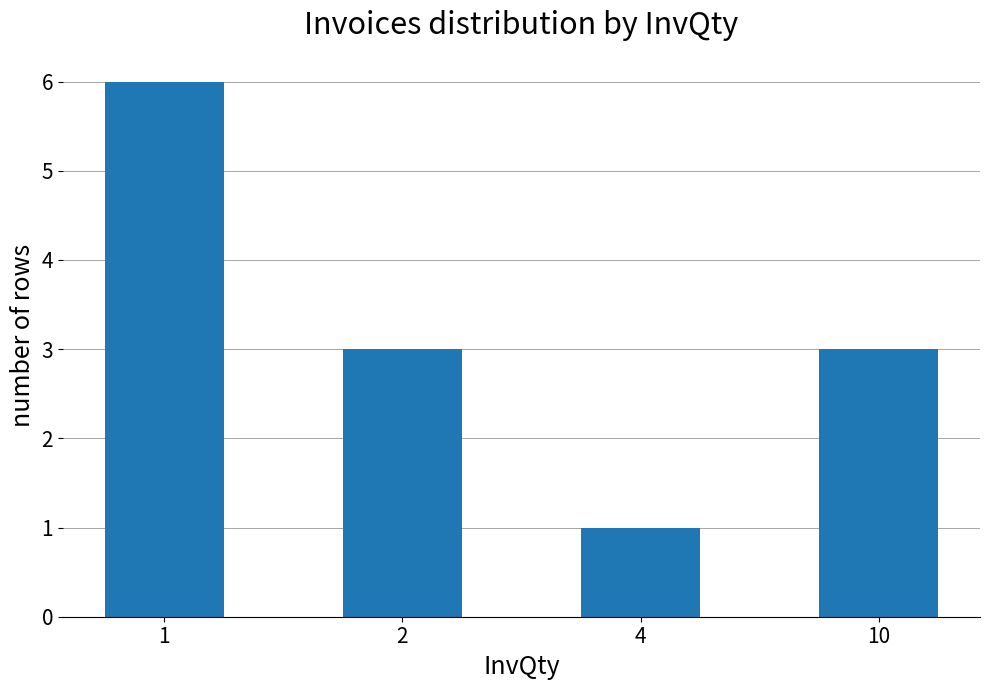

How many values are between 3 and 6?

3